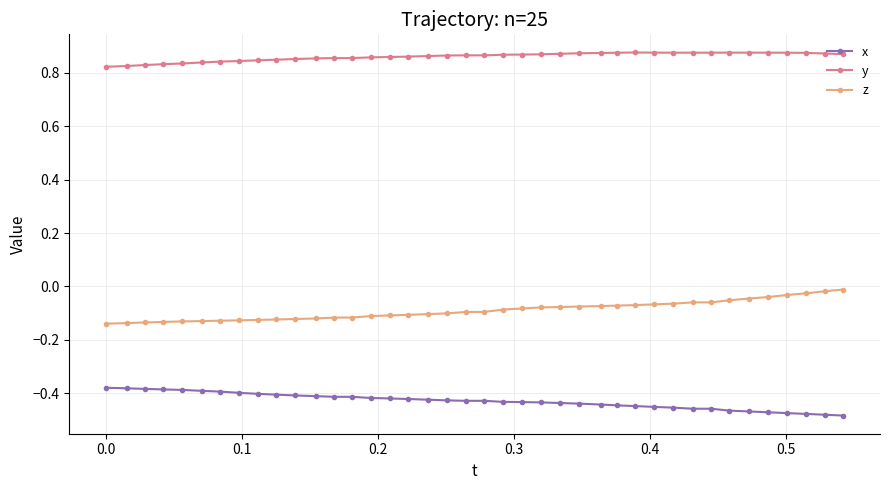

What is the sum of all x values?

-17.2